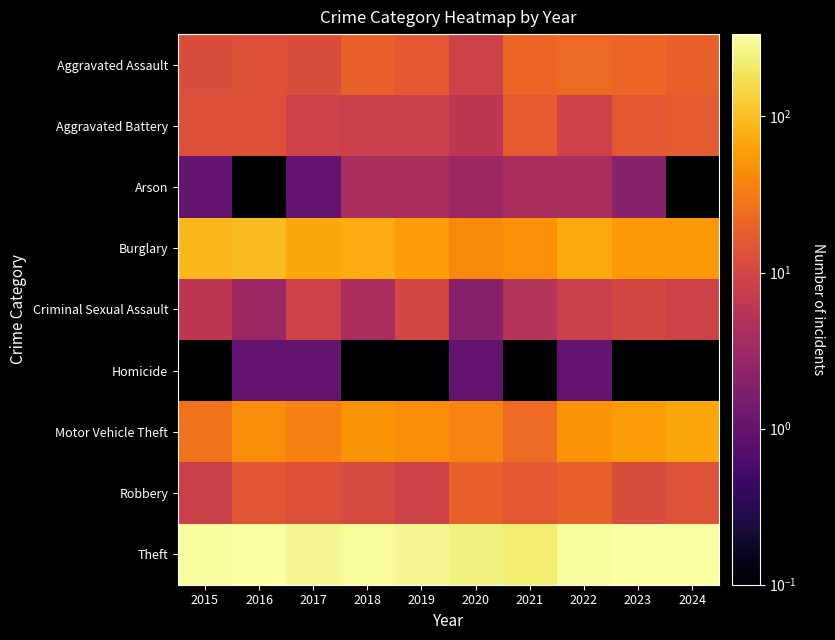

Reading left to right, what are all the values shown in this chart?

Aggravated Assault: 2015=12.0	2016=13.0	2017=12.0	2018=19.0	2019=16.0	2020=9.0	2021=21.0	2022=23.0	2023=22.0	2024=19.0
Aggravated Battery: 2015=13.0	2016=13.0	2017=9.0	2018=8.0	2019=8.0	2020=6.0	2021=17.0	2022=9.0	2023=16.0	2024=17.0
Arson: 2015=1.0	2016=0.1	2017=1.0	2018=4.0	2019=4.0	2020=3.0	2021=4.0	2022=4.0	2023=2.0	2024=0.1
Burglary: 2015=90.0	2016=96.0	2017=67.0	2018=75.0	2019=58.0	2020=42.0	2021=47.0	2022=70.0	2023=54.0	2024=55.0
Criminal Sexual Assault: 2015=6.0	2016=3.0	2017=9.0	2018=4.0	2019=10.0	2020=2.0	2021=5.0	2022=8.0	2023=10.0	2024=9.0
Homicide: 2015=0.1	2016=1.0	2017=1.0	2018=0.1	2019=0.1	2020=1.0	2021=0.1	2022=1.0	2023=0.1	2024=0.1
Motor Vehicle Theft: 2015=27.0	2016=44.0	2017=36.0	2018=50.0	2019=43.0	2020=37.0	2021=23.0	2022=50.0	2023=58.0	2024=67.0
Robbery: 2015=8.0	2016=15.0	2017=13.0	2018=11.0	2019=9.0	2020=19.0	2021=16.0	2022=19.0	2023=12.0	2024=14.0
Theft: 2015=311.0	2016=337.0	2017=280.0	2018=300.0	2019=281.0	2020=245.0	2021=221.0	2022=314.0	2023=323.0	2024=324.0